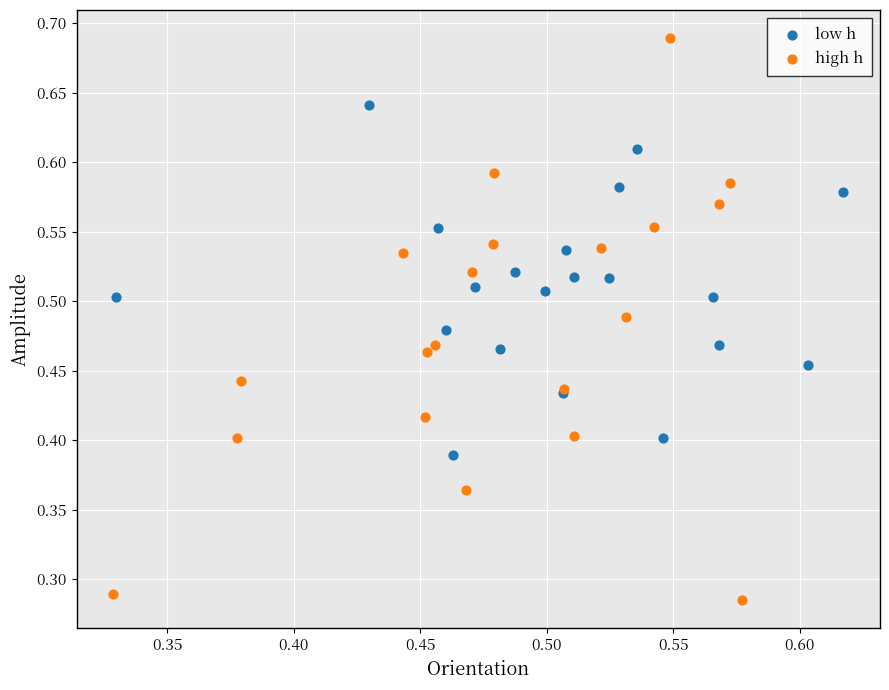

Which series contains the highest Y value?

high h